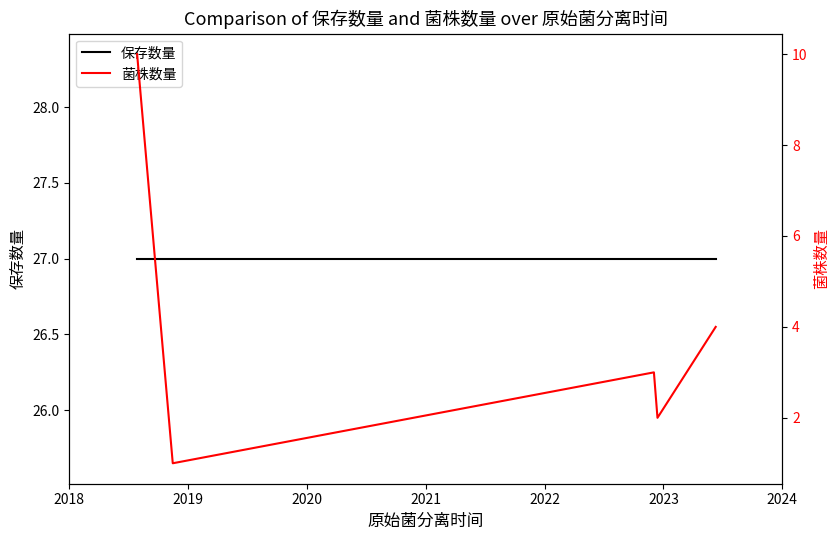

What is the value of the 保存数量 point at the 4th from the left?

27